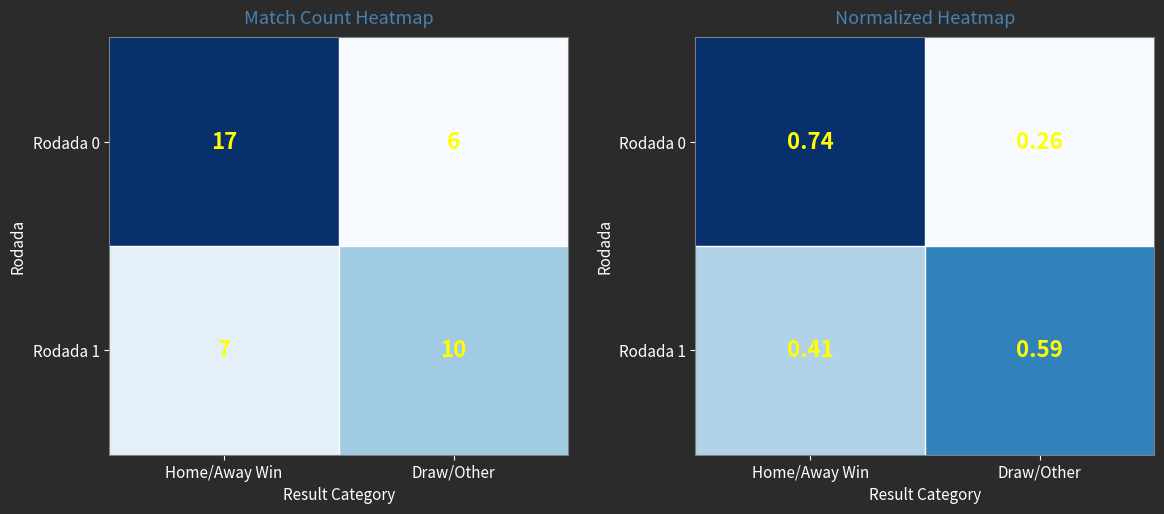

Rank the categories by Rodada 0 value from lowest to highest.

Draw/Other, Home/Away Win